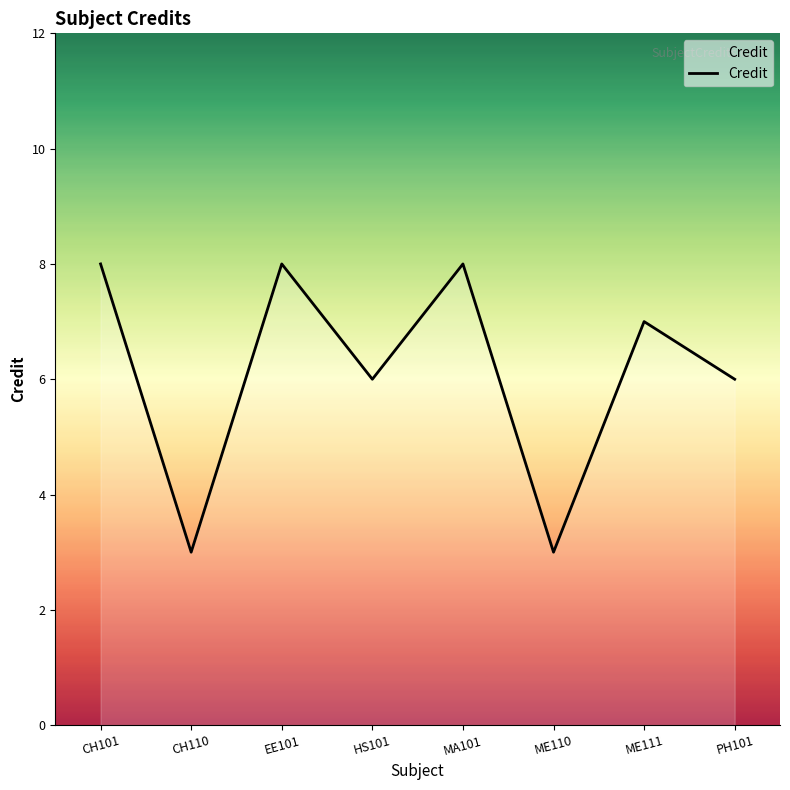

Reading left to right, extract all data points from this chart.

CH101=8	CH110=3	EE101=8	HS101=6	MA101=8	ME110=3	ME111=7	PH101=6